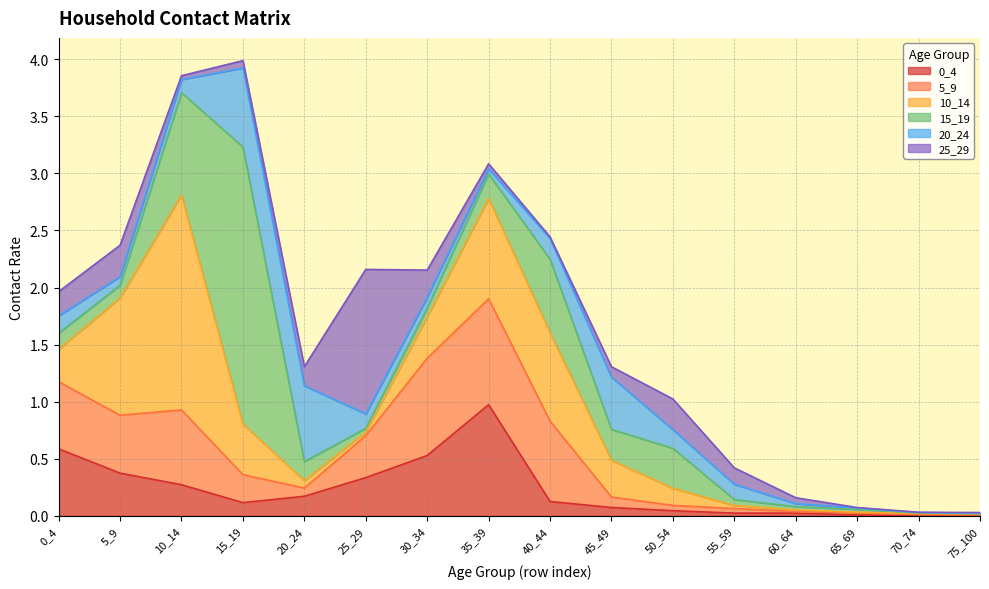

Reading right to left, what are all the values shown in this chart?

0_4: 75_100=0.0	70_74=0.0	65_69=0.0	60_64=0.0	55_59=0.0	50_54=0.0	45_49=0.1	40_44=0.1	35_39=1.0	30_34=0.5	25_29=0.3	20_24=0.2	15_19=0.1	10_14=0.3	5_9=0.4	0_4=0.6
5_9: 75_100=0.0	70_74=0.0	65_69=0.0	60_64=0.0	55_59=0.0	50_54=0.0	45_49=0.1	40_44=0.7	35_39=0.9	30_34=0.9	25_29=0.4	20_24=0.1	15_19=0.2	10_14=0.7	5_9=0.5	0_4=0.6
10_14: 75_100=0.0	70_74=0.0	65_69=0.0	60_64=0.0	55_59=0.0	50_54=0.1	45_49=0.3	40_44=0.8	35_39=0.9	30_34=0.4	25_29=0.0	20_24=0.1	15_19=0.4	10_14=1.9	5_9=1.0	0_4=0.3
15_19: 75_100=0.0	70_74=0.0	65_69=0.0	60_64=0.0	55_59=0.1	50_54=0.4	45_49=0.3	40_44=0.6	35_39=0.2	30_34=0.1	25_29=0.0	20_24=0.2	15_19=2.4	10_14=0.9	5_9=0.1	0_4=0.1
20_24: 75_100=0.0	70_74=0.0	65_69=0.0	60_64=0.0	55_59=0.1	50_54=0.2	45_49=0.5	40_44=0.2	35_39=0.0	30_34=0.1	25_29=0.1	20_24=0.7	15_19=0.7	10_14=0.1	5_9=0.1	0_4=0.2
25_29: 75_100=0.0	70_74=0.0	65_69=0.0	60_64=0.1	55_59=0.1	50_54=0.3	45_49=0.1	40_44=0.0	35_39=0.0	30_34=0.2	25_29=1.3	20_24=0.2	15_19=0.1	10_14=0.0	5_9=0.3	0_4=0.2